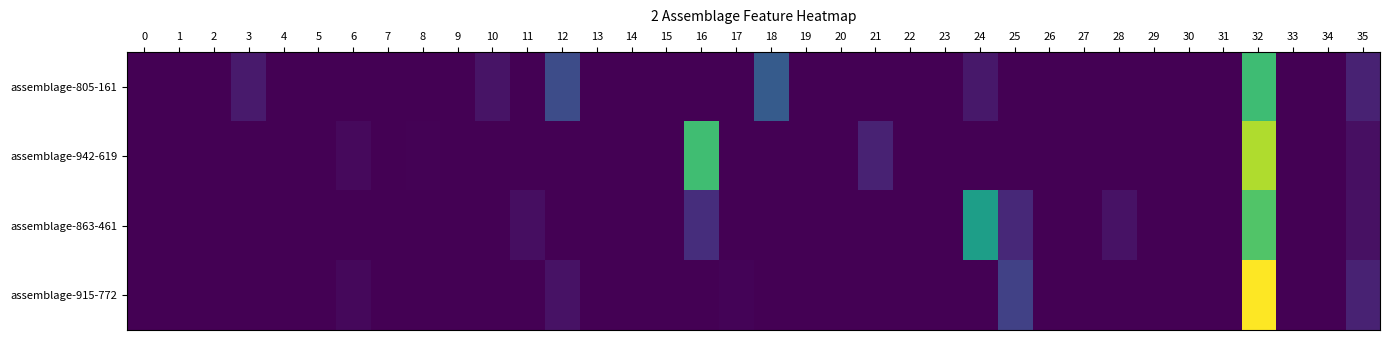

How many distinct data groups are displayed?

4